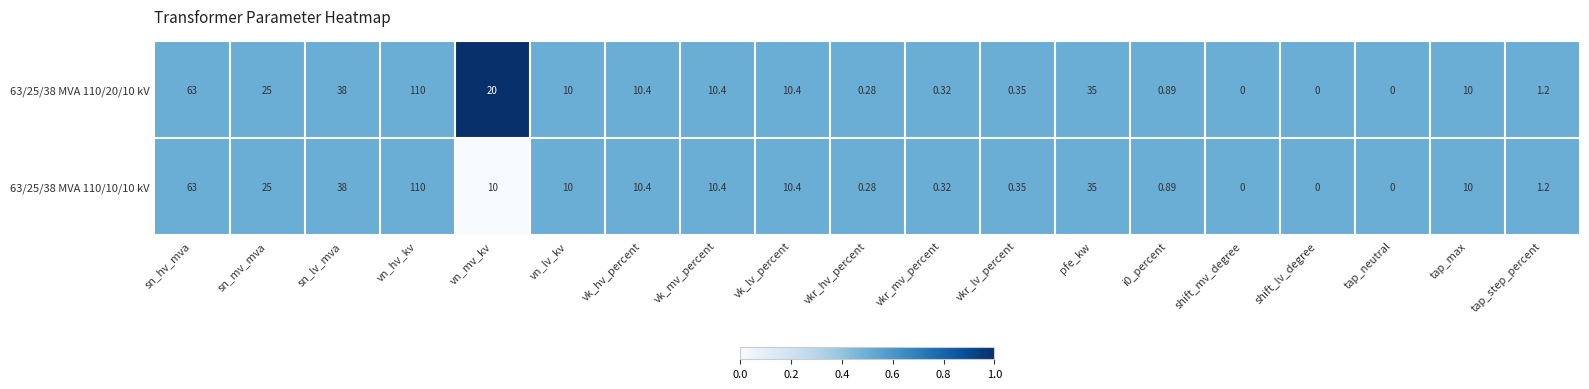

How many categories are shown in the chart?

19